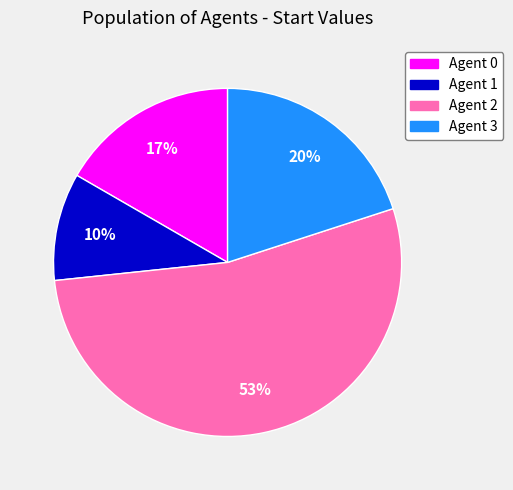

Which category has the biggest portion of the pie?

Agent 2